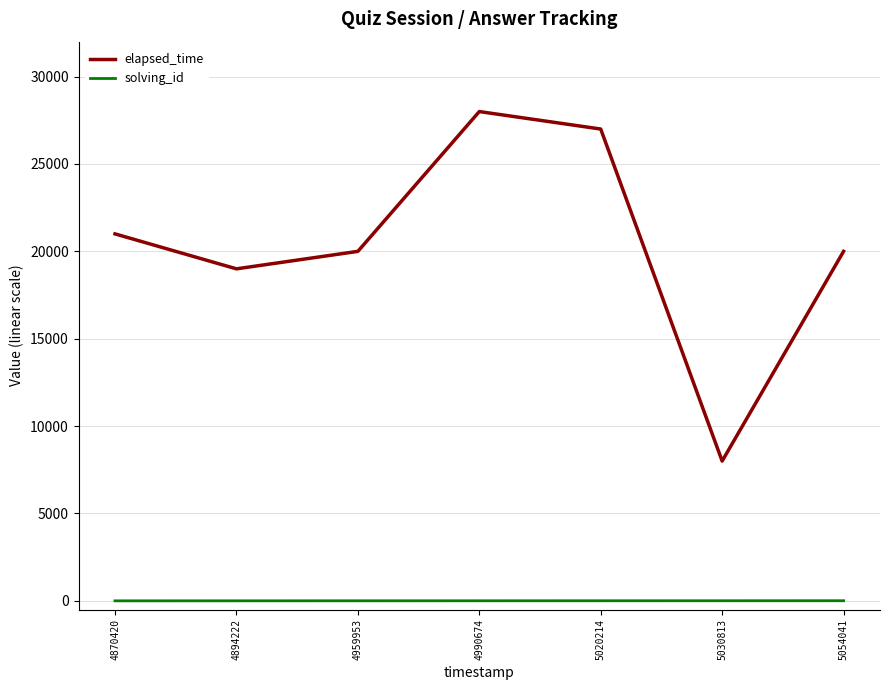

In elapsed_time, how many points are higher than both neighbors (excluding endpoints)?

1